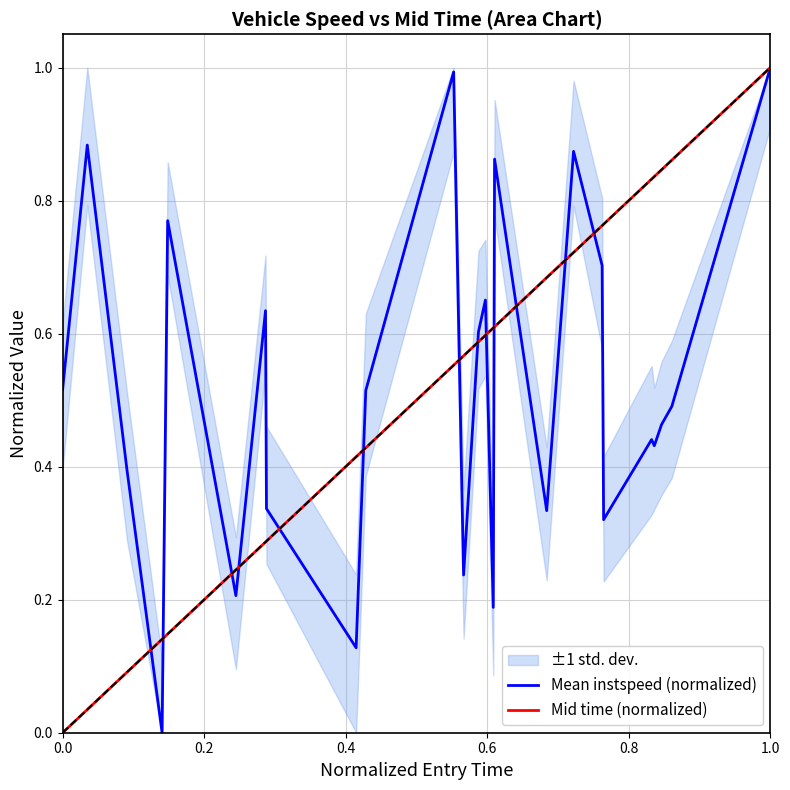

True or false: Mid time (normalized) has a value of 0.0 at 0.0.

True